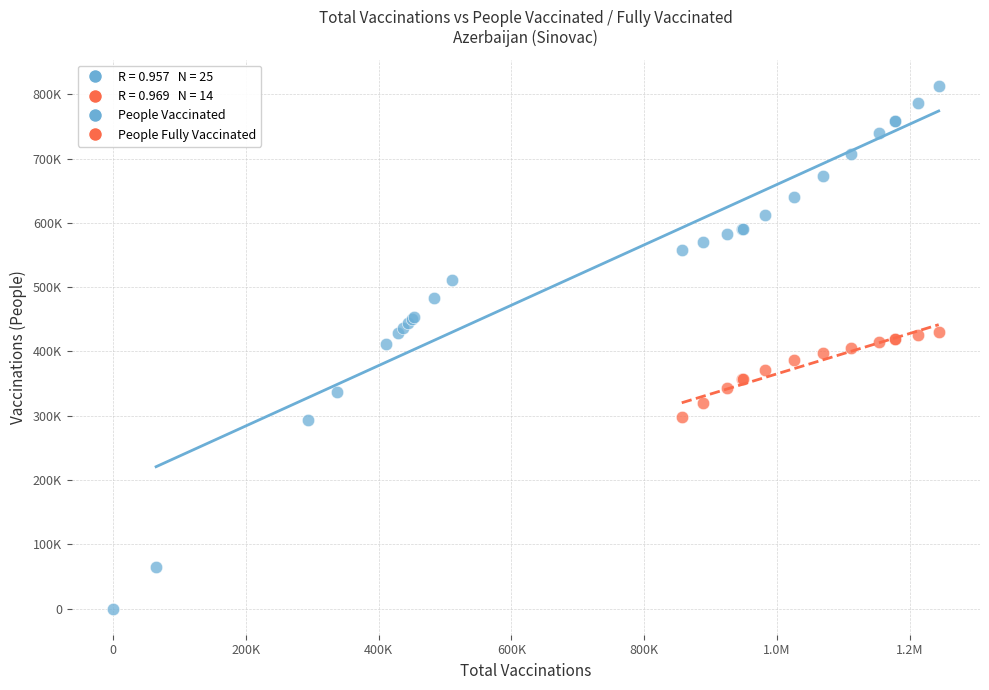

Which series has the largest Y range (max minus min)?

People Vaccinated